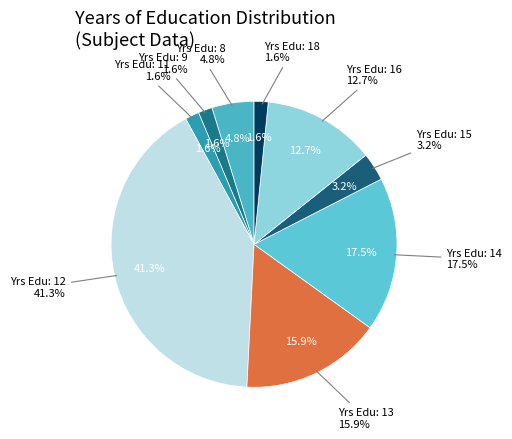

Combined, what portion of the pie is 15 and 9?

4.8%